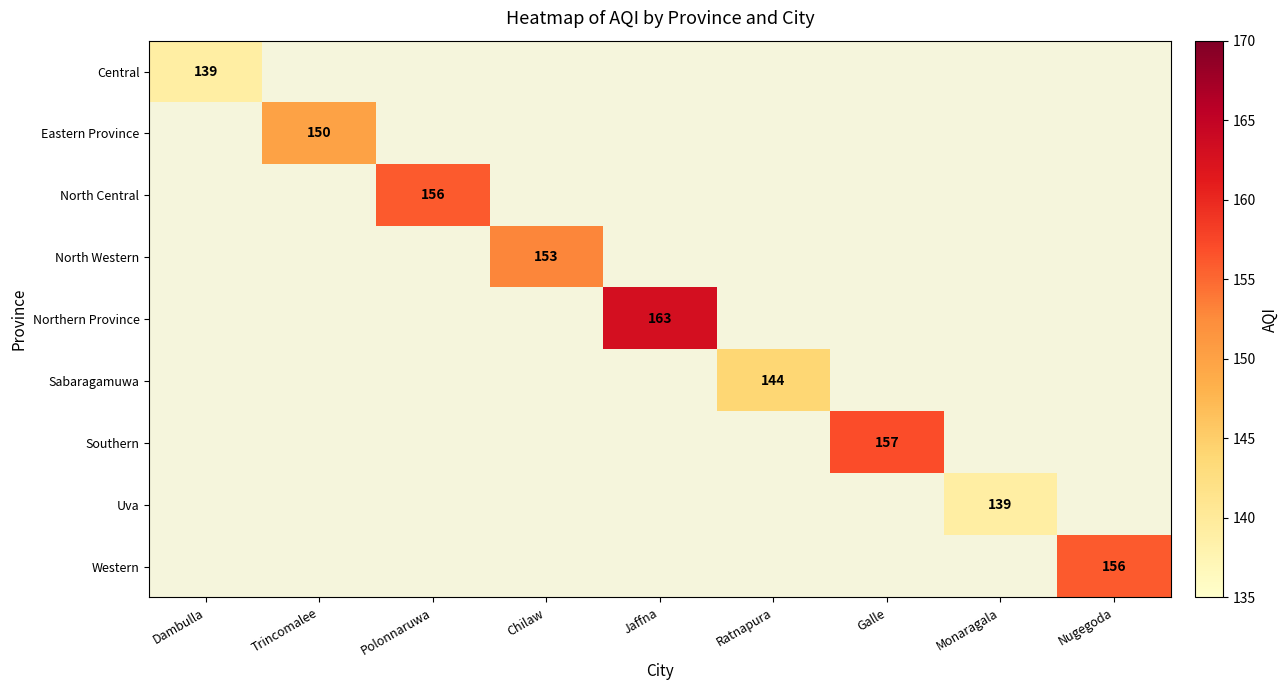

At how many categories does at least one series exceed 140?

7